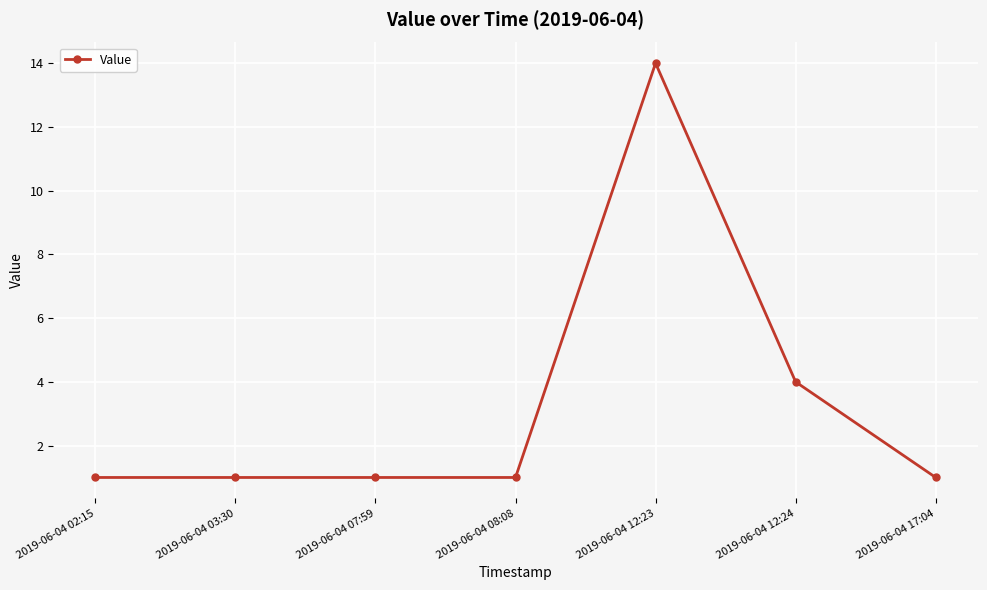

What is the change in value from 2019-06-04 12:23 to 2019-06-04 12:24?

-10